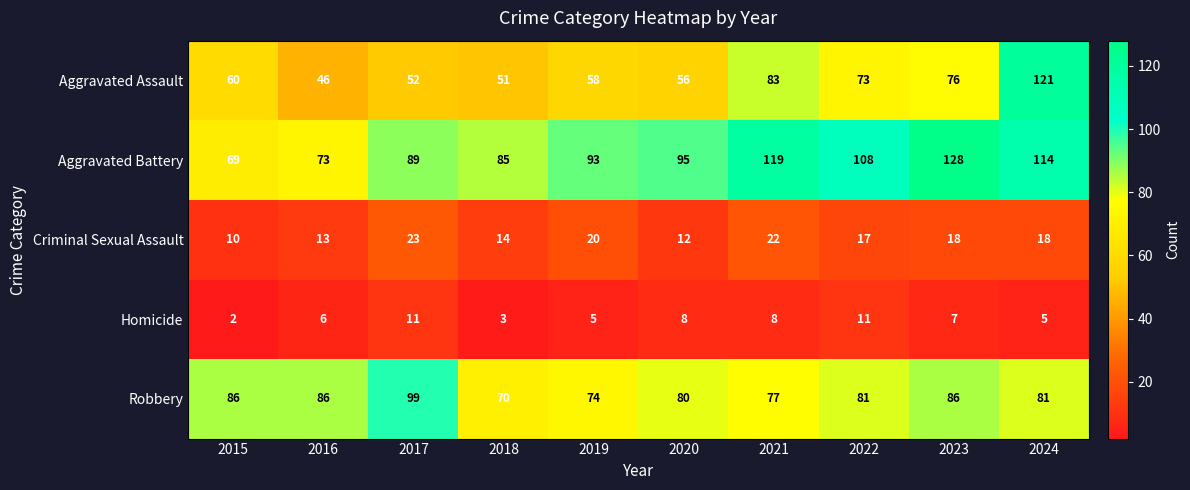

At which category does the chart reach its minimum across all series?

2015